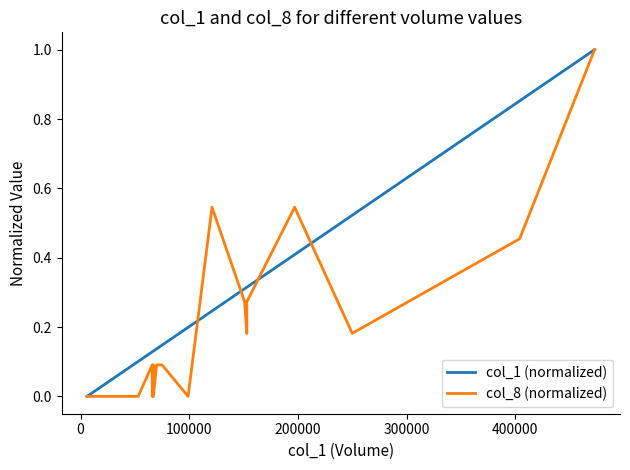

After their last crossing, which series has the higher values: col_1 (normalized) or col_8 (normalized)?

col_1 (normalized)